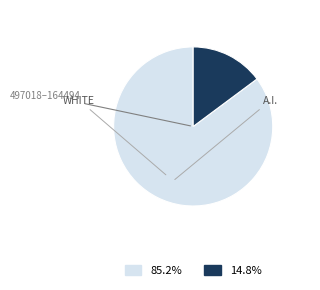

Does any single category account for the majority?

Yes